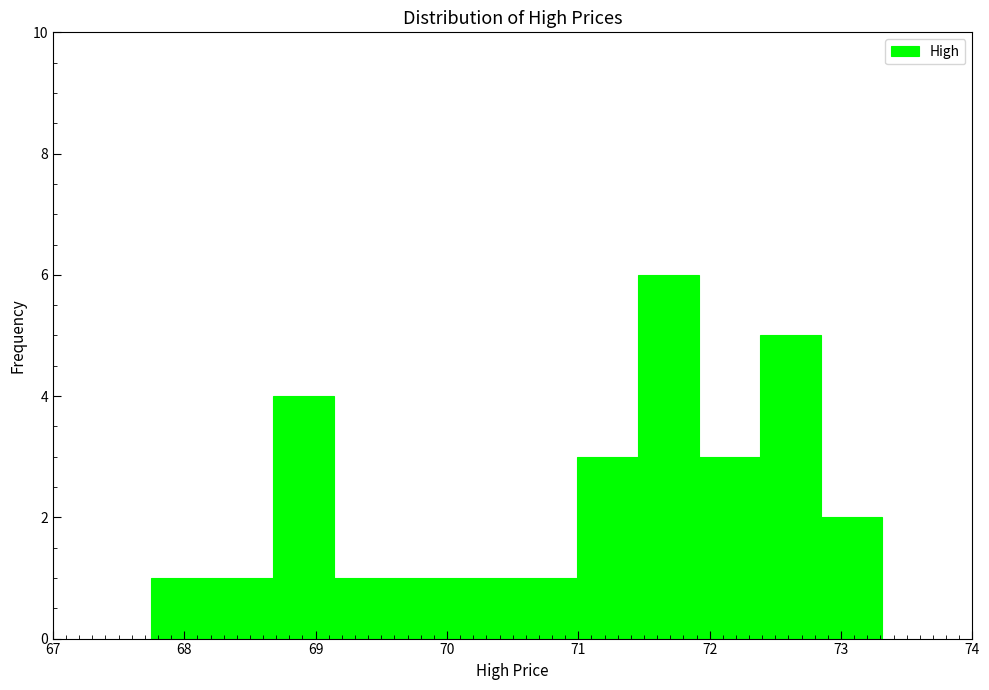

Reading left to right, transcribe this chart: for each bar, give the range it covers on the x-axis and its height. Neither the bar edges nor the heights are printed on the chart, so give them approximately, as read against the axes.

67.8 to 68.2: 1
68.2 to 68.7: 1
68.7 to 69.1: 4
69.1 to 69.6: 1
69.6 to 70.1: 1
70.1 to 70.5: 1
70.5 to 71.0: 1
71.0 to 71.5: 3
71.5 to 71.9: 6
71.9 to 72.4: 3
72.4 to 72.8: 5
72.8 to 73.3: 2